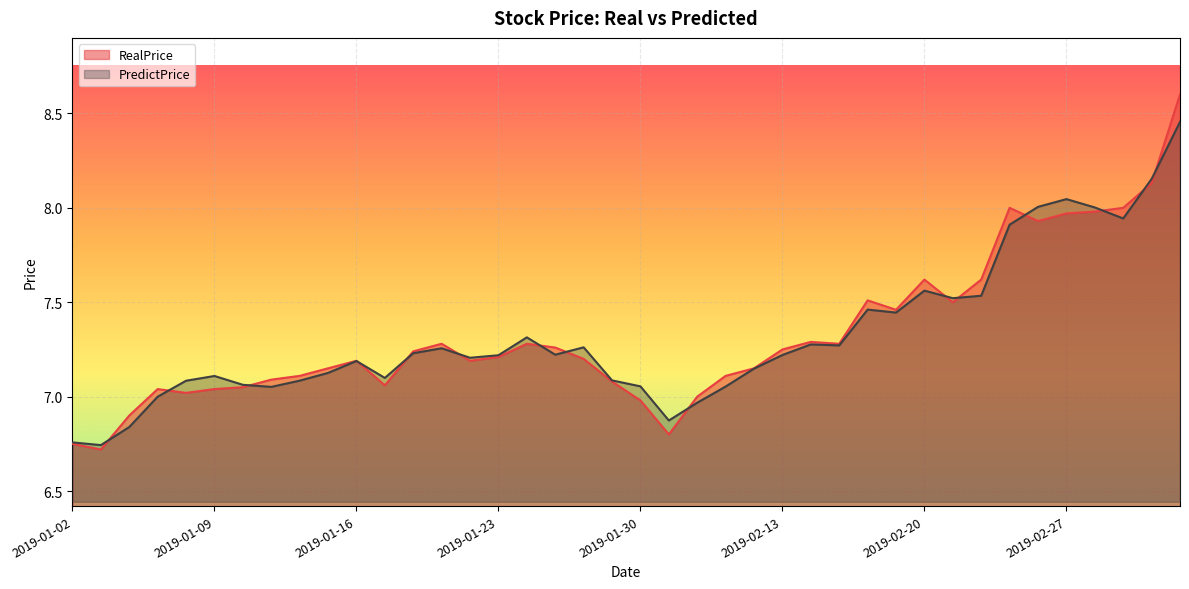

How many intersections are there between PredictPrice and RealPrice?

15